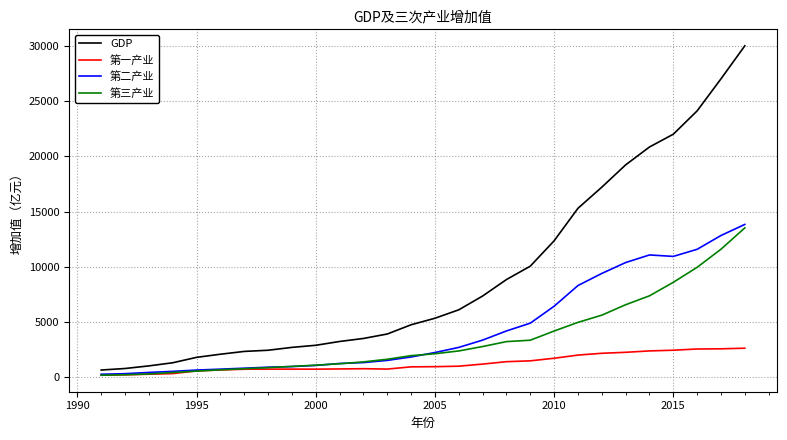

At how many categories does at least one series exceed 9475?

10